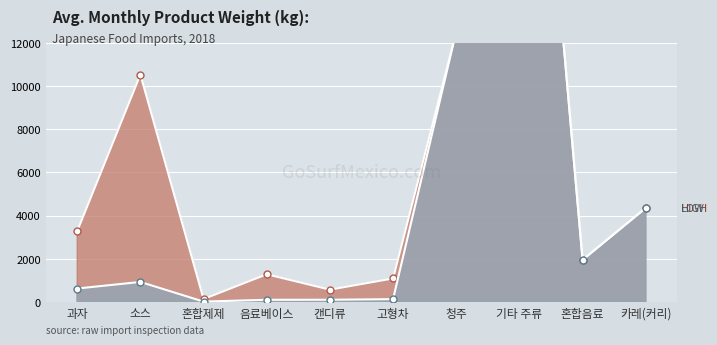

What position from the left is 소스?

2